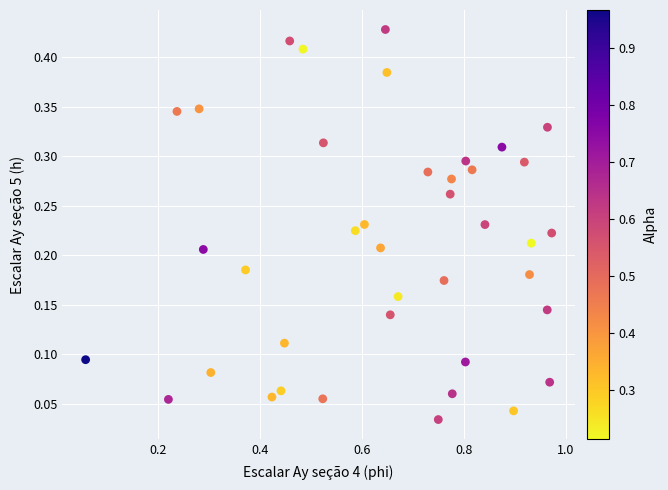

What is the range of X values (max minus min)?

0.9